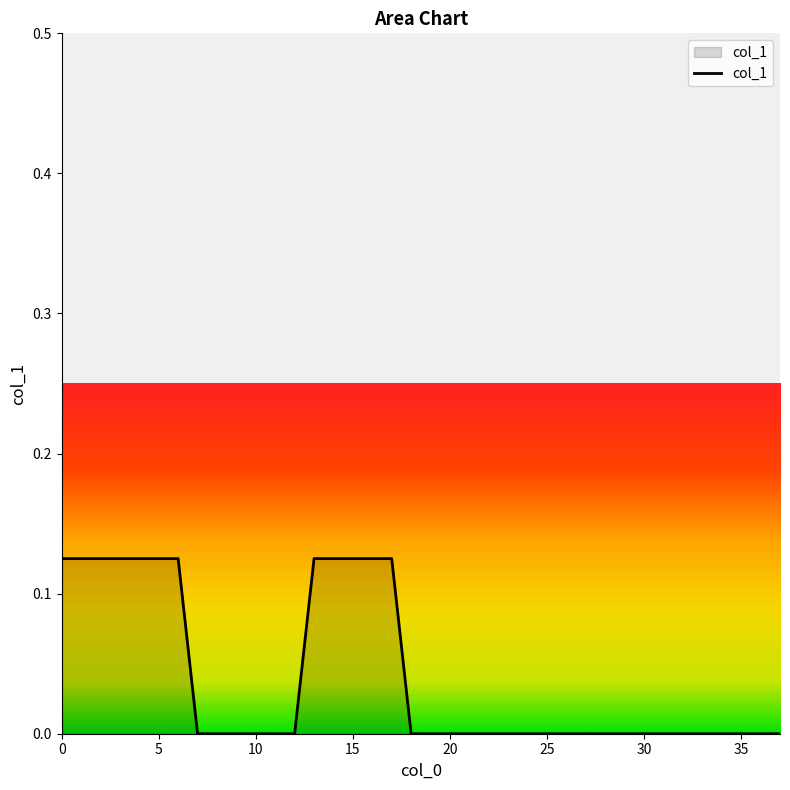

Is it true that the value at 20 is 0.1?

False